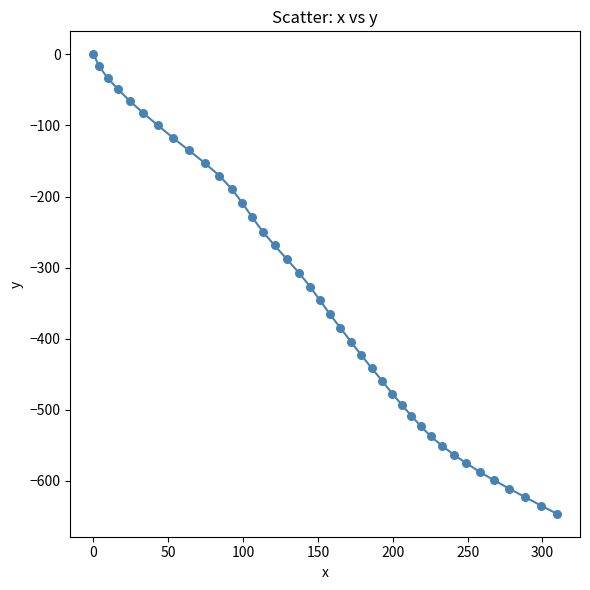

What is the minimum value shown in the chart?

-646.1